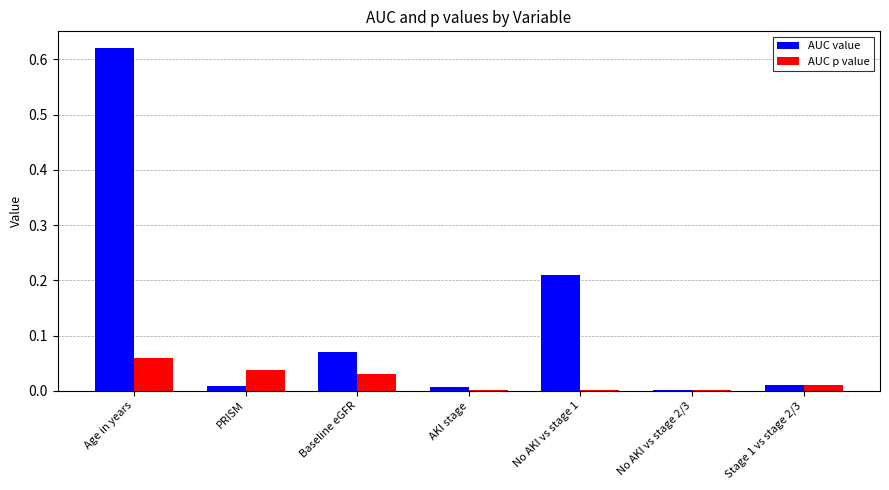

Which series changed the most between Age in years and Stage 1 vs stage 2/3?

AUC value